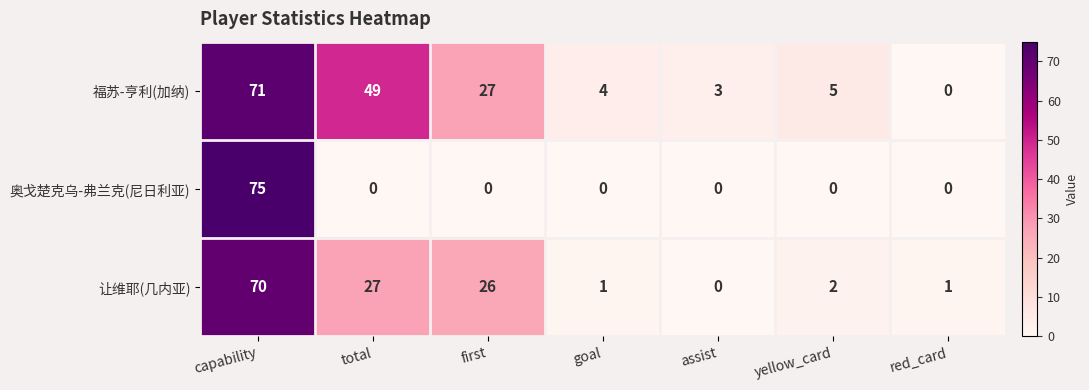

How many distinct data groups are displayed?

3